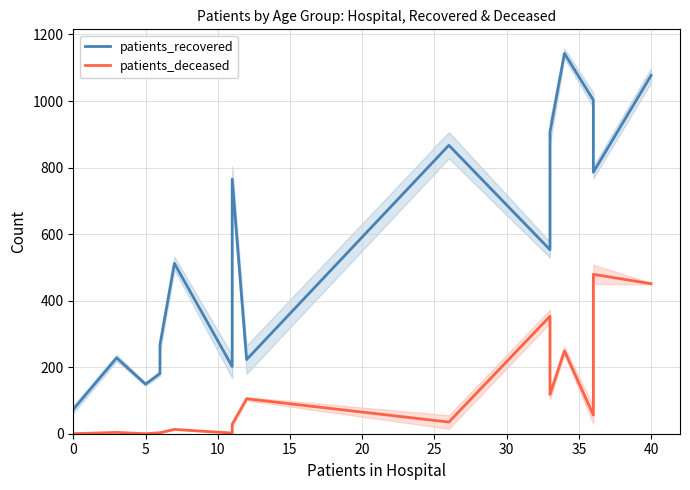

True or false: patients_recovered and patients_deceased cross at least once.

False